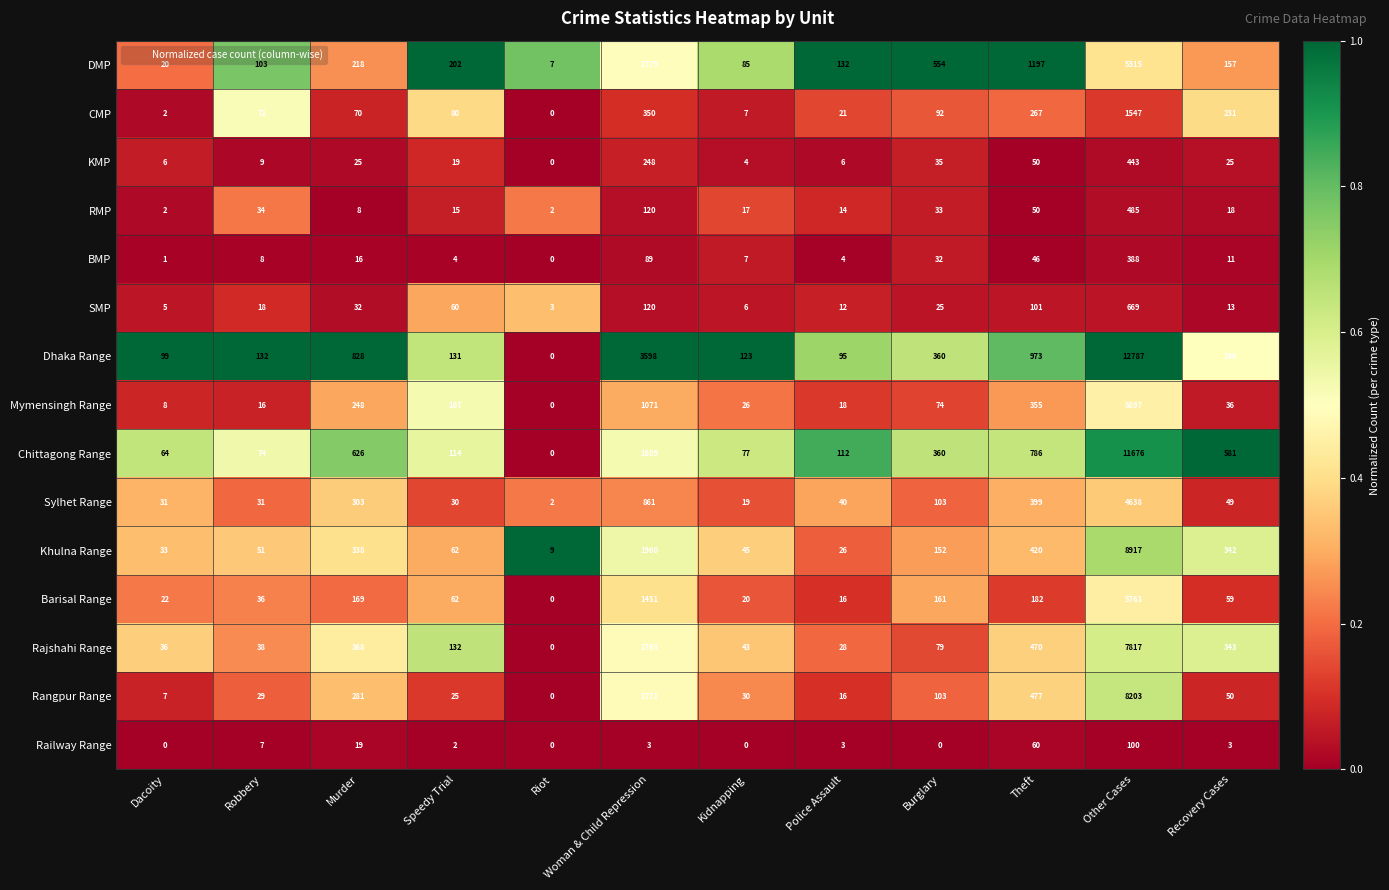

At which label is SMP closest to 336?

Woman & Child Repression